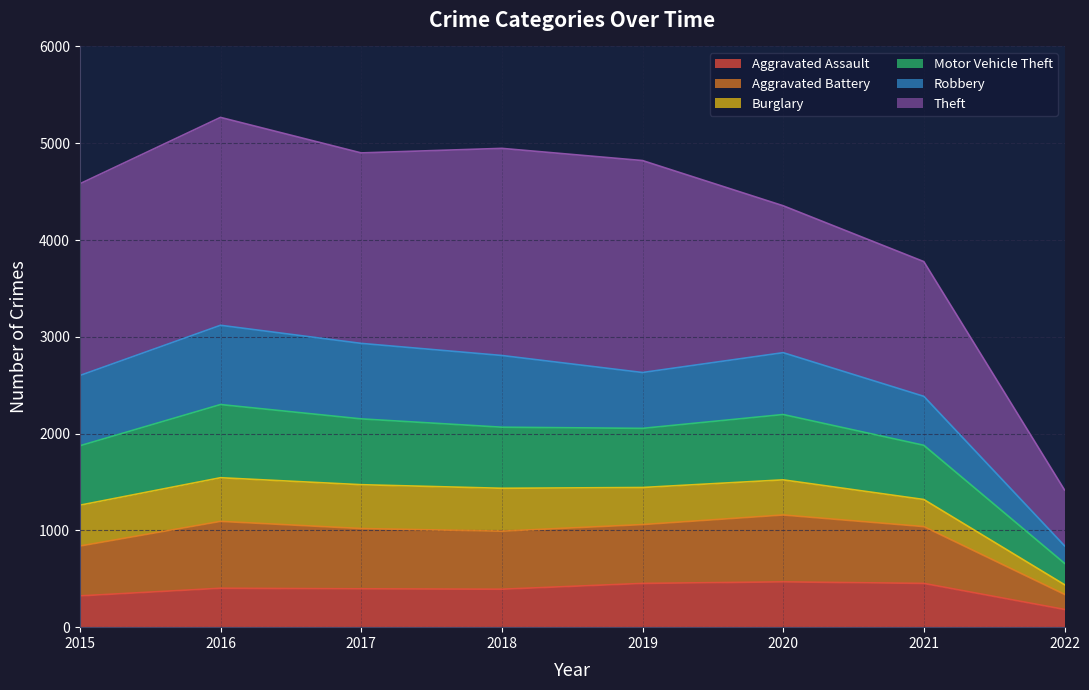

True or false: Aggravated Battery and Aggravated Assault intersect in this chart.

False